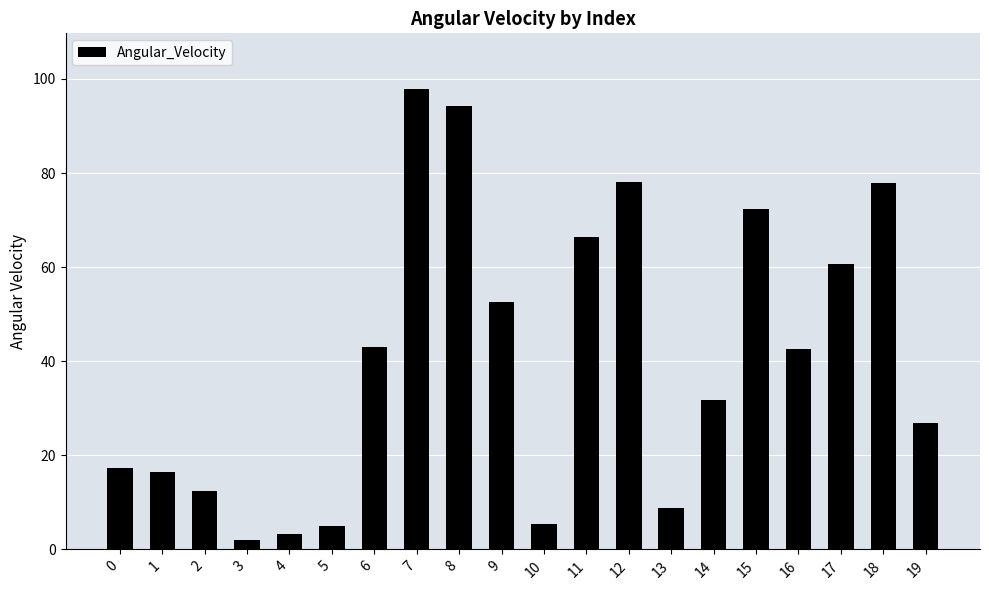

Does the chart contain any negative values?

No